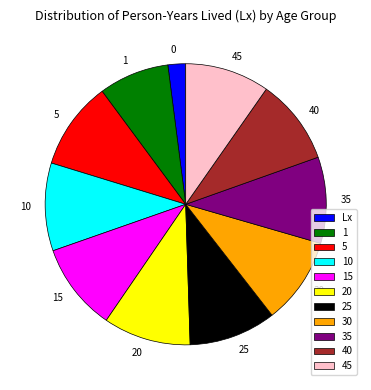

What is the ratio of the value at 5 to the value at 20?

1.0